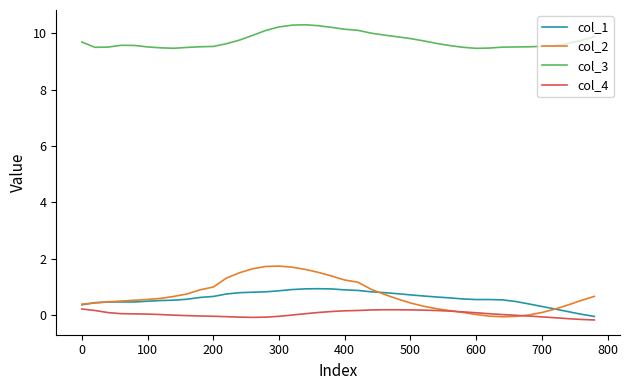

Which series has the largest total across all categories?

col_3